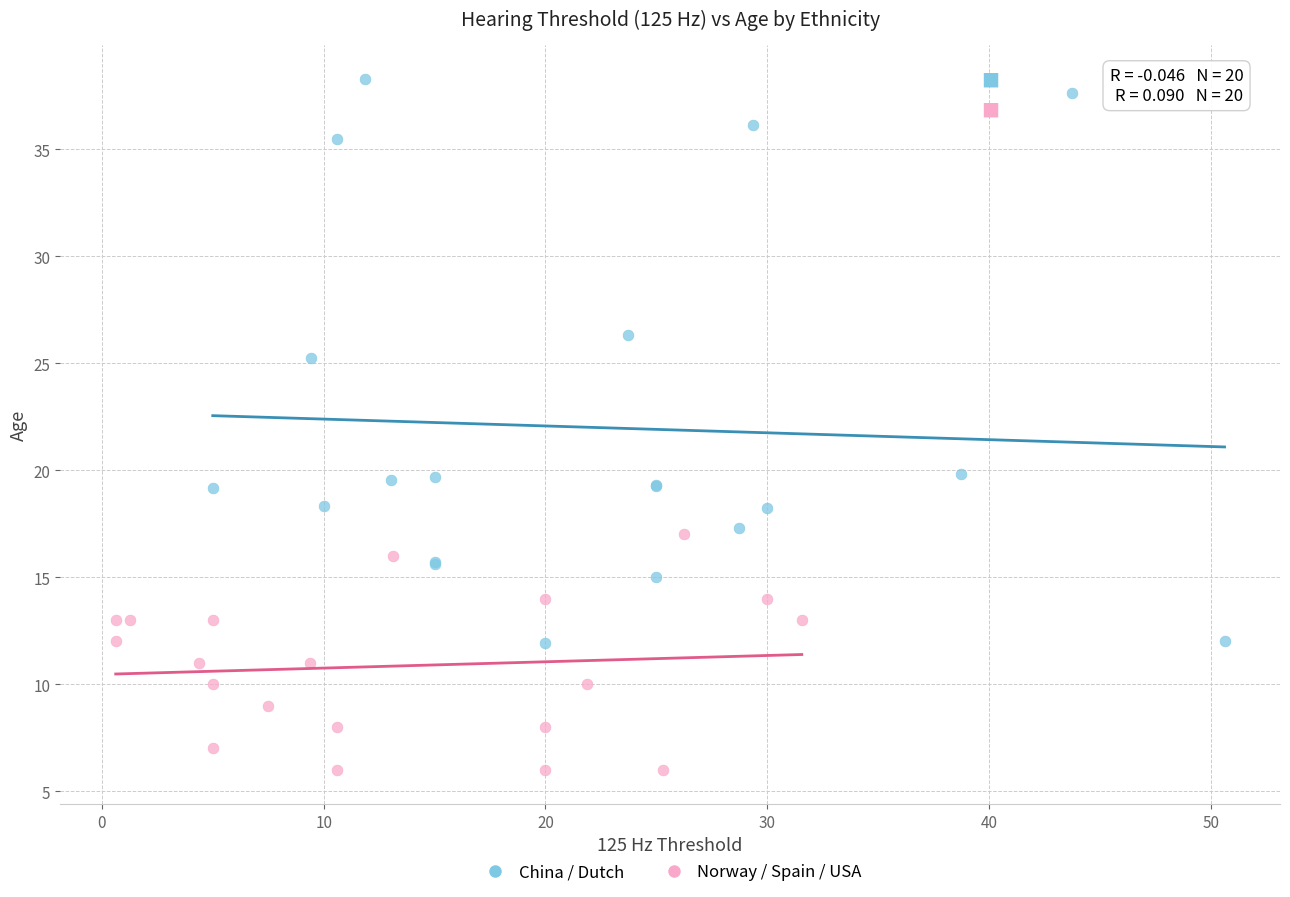

Which series has the largest Y range (max minus min)?

China / Dutch